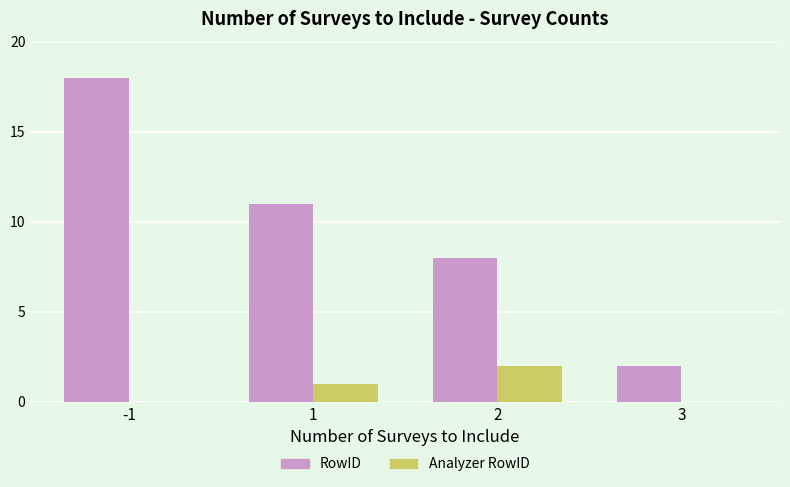

Where is RowID nearest to the value 10?

1